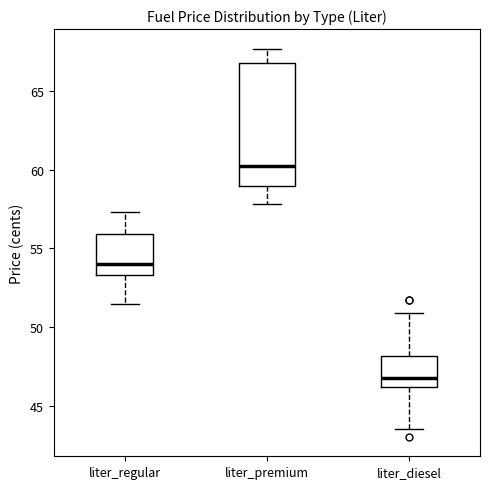

Reading left to right, read every box against the y-axis: the position of its median line, the range the box covers, and the ends of its whiskers. The values are not printed on the chart, so give them approximately, as read against the axis.

liter_regular: median 54.0, box 53.5 to 56.0, whiskers 51.5 to 57.5
liter_premium: median 60.0, box 59.0 to 67.0, whiskers 58.0 to 67.5
liter_diesel: median 46.5, box 46.0 to 48.0, whiskers 43.5 to 51.0